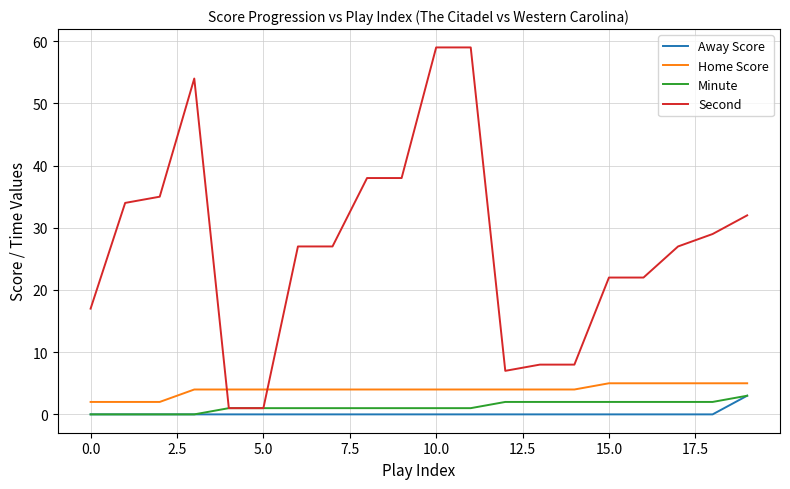

True or false: Minute and Home Score intersect in this chart.

False